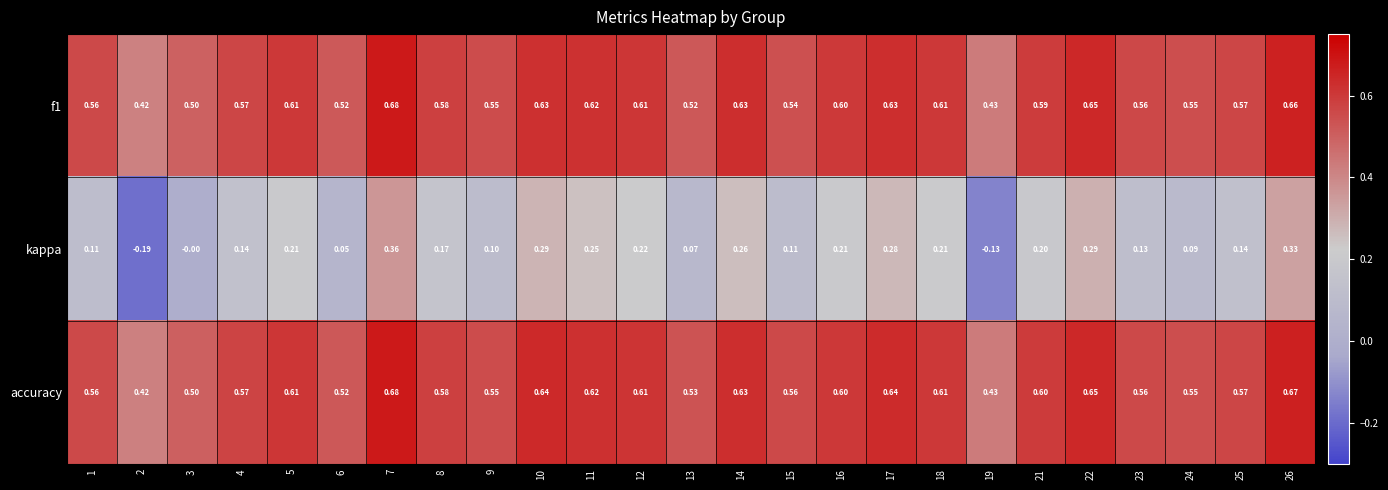

Is the value of kappa at 24 greater than the value of accuracy at 23?

No